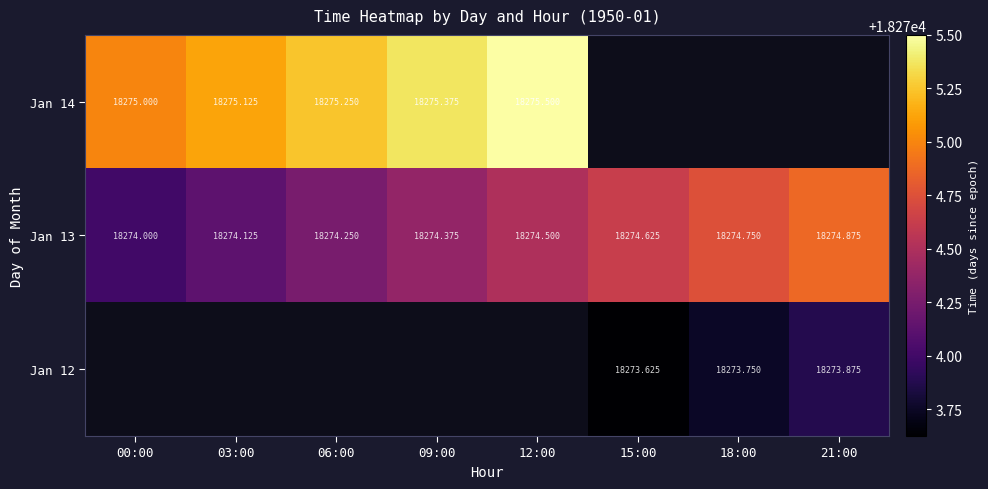

How many values in Jan 12 are above zero?

3